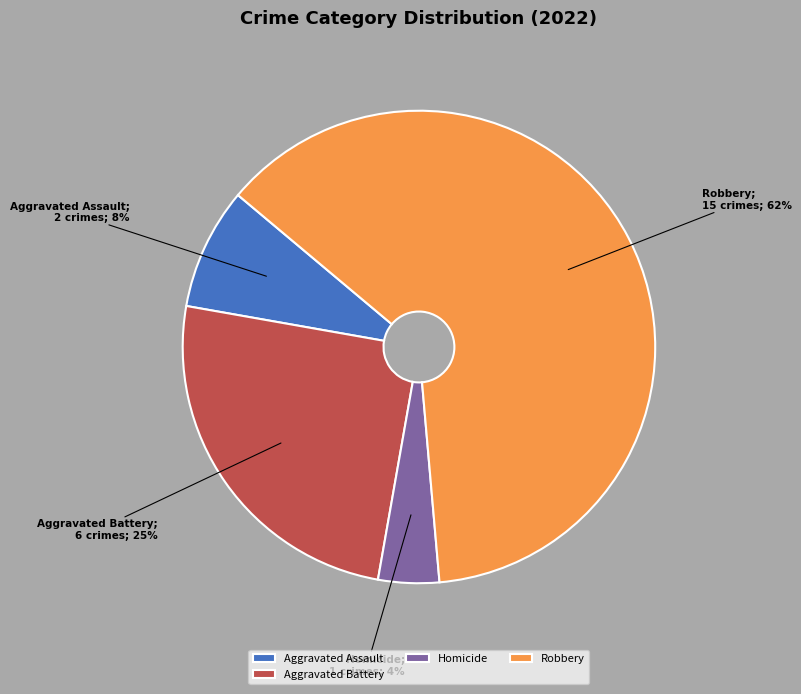

Does Aggravated Battery account for over 50% of the chart?

No